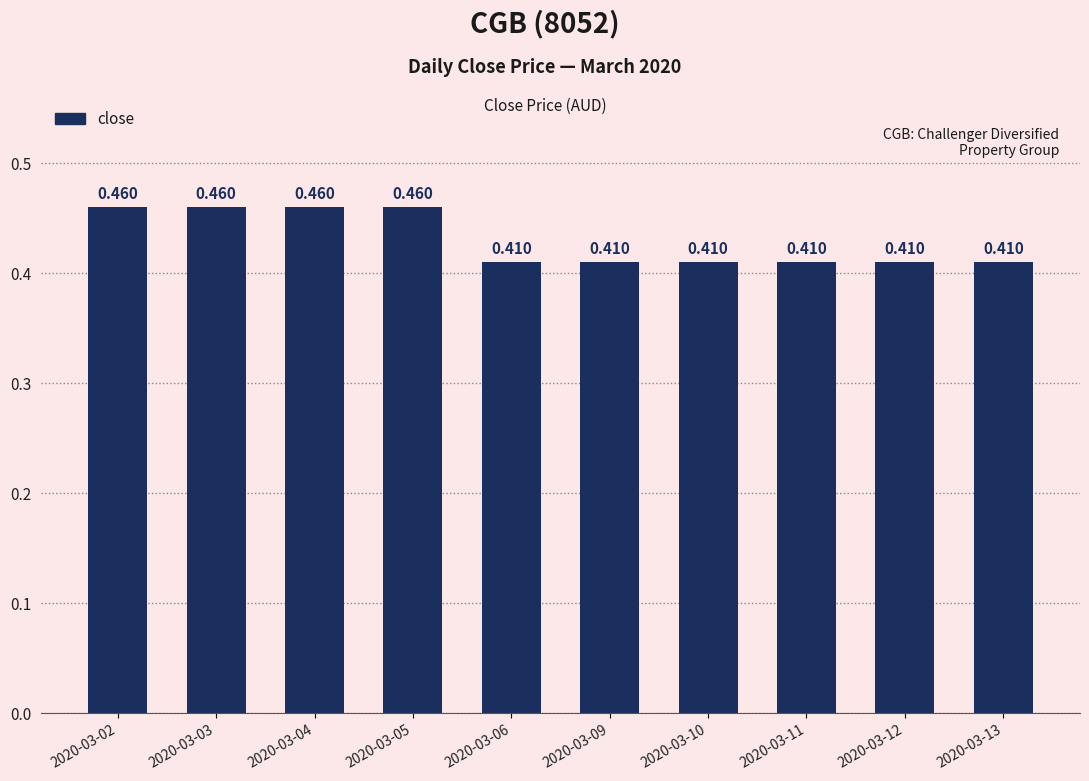

How many values are between 0 and 1?

10